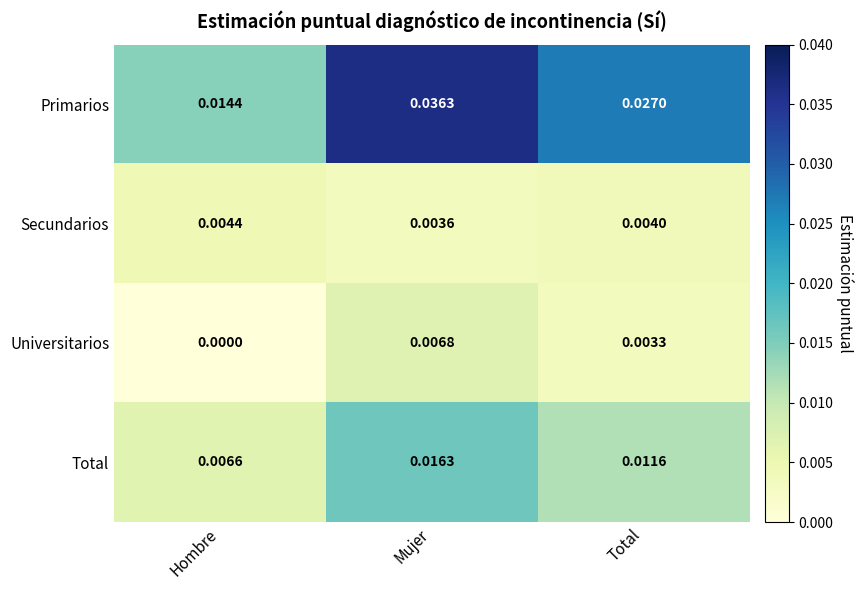

At which label is Secundarios closest to 0?

Mujer